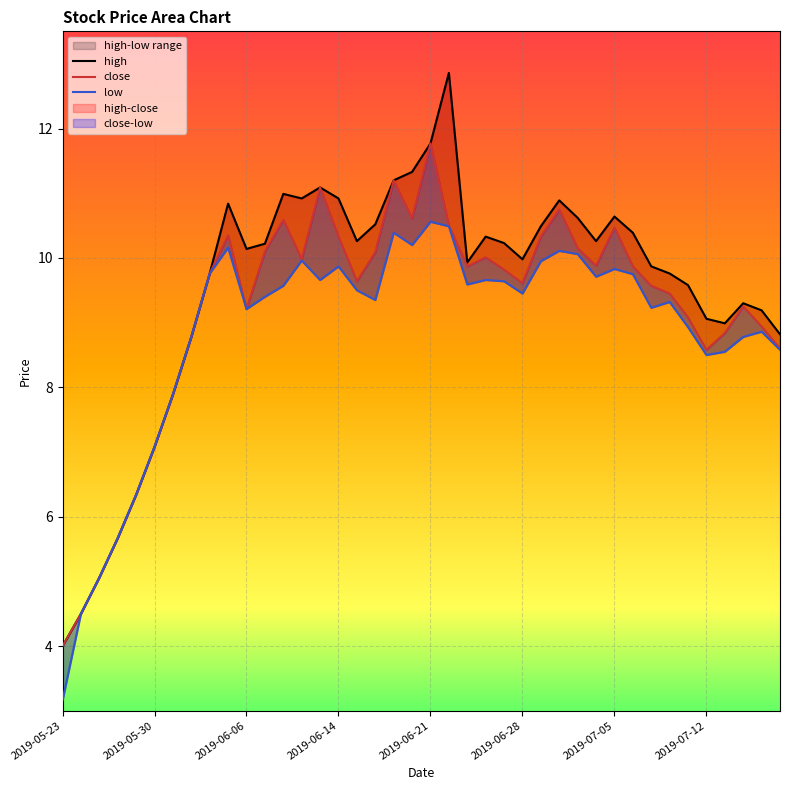

What is the difference between the second highest and minimum values in the low series?

7.3